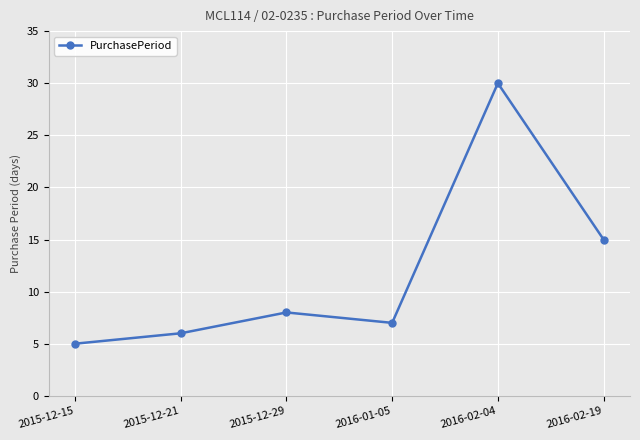

How many interior local peaks (higher than both neighbors) does the data have?

2